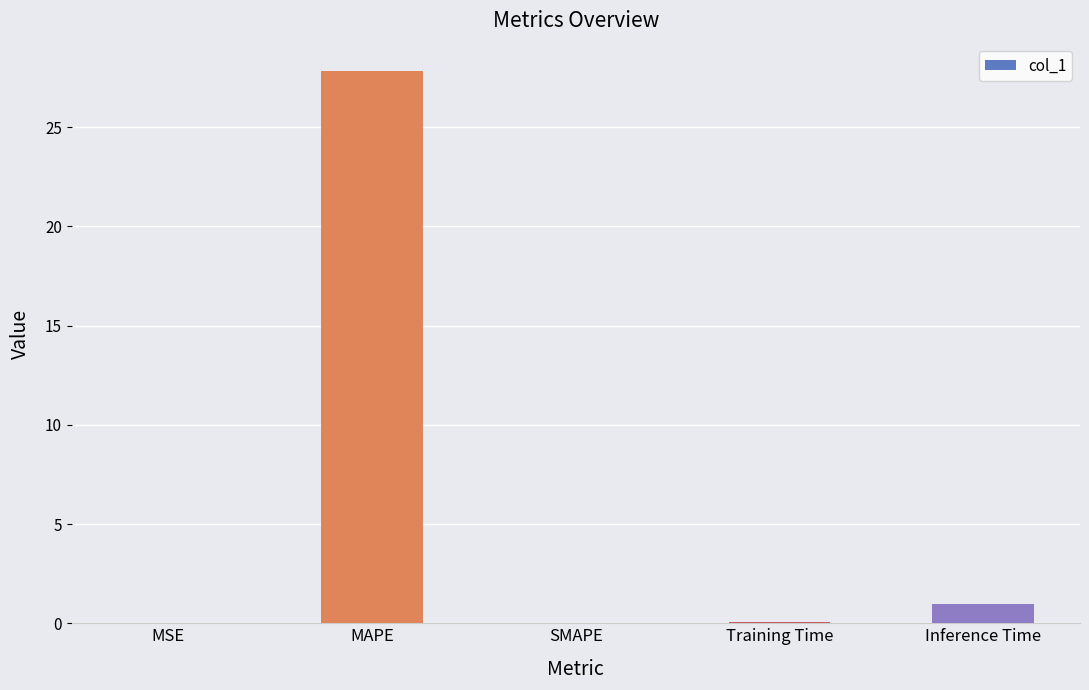

Which category has the highest value across all series?

MAPE